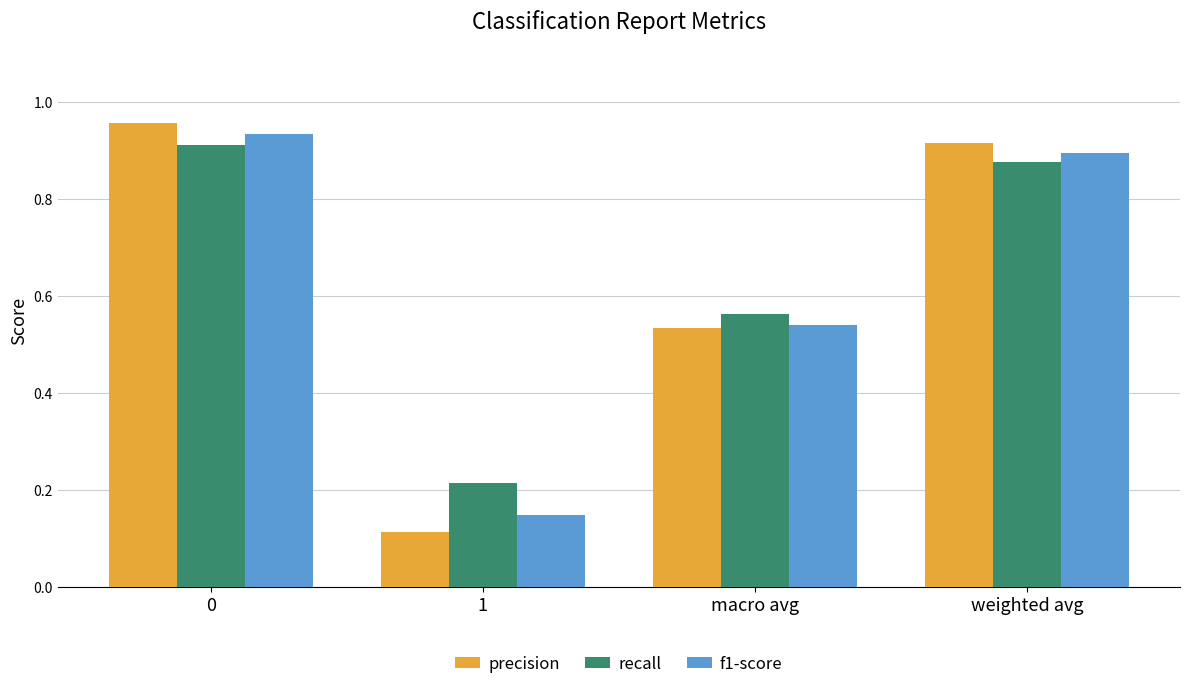

Is it true that precision equals 1.2 at weighted avg?

False